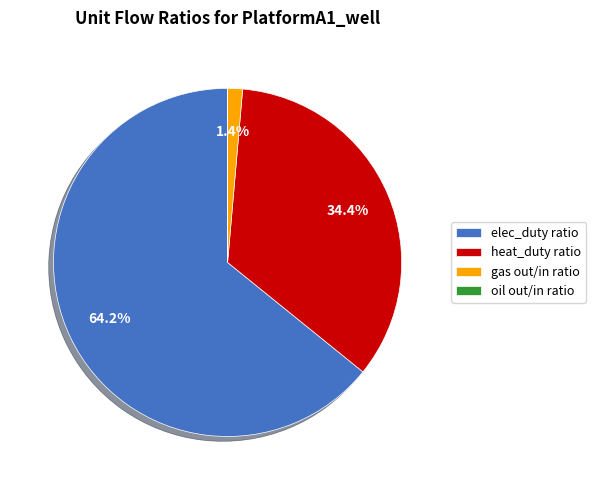

Is gas out/in ratio the majority of the pie?

No